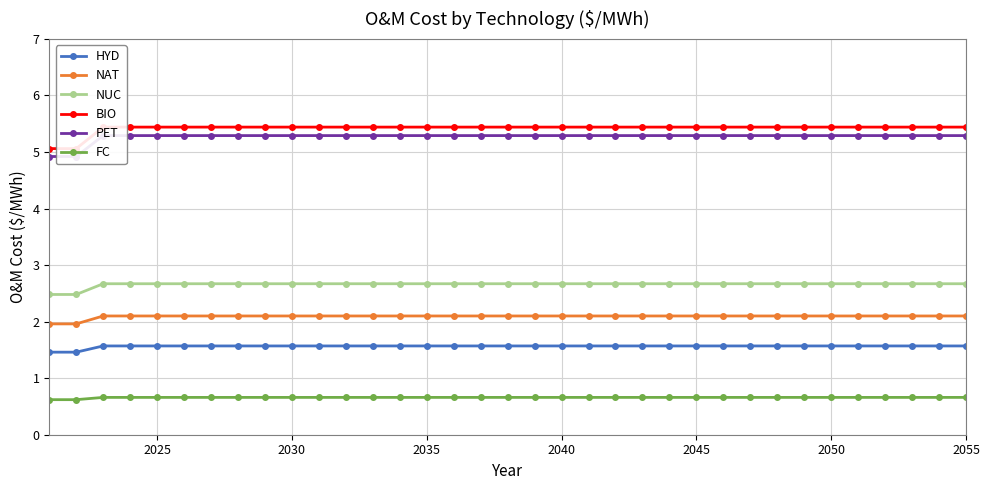

True or false: HYD and BIO intersect in this chart.

False